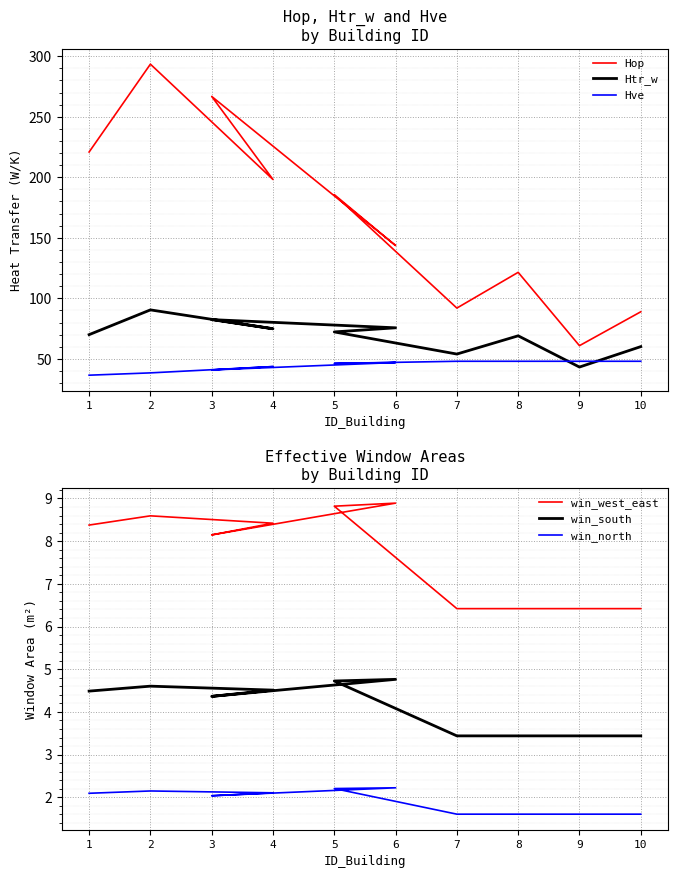

Reading left to right, extract all data points from this chart.

Hop: 220.9	293.5	198.2	266.8	143.6	185.7	91.9	121.5	60.9	88.8
Htr_w: 70.0	90.4	74.8	82.4	75.6	72.2	53.9	69.0	43.2	60.1
Hve: 36.5	38.4	43.6	40.8	46.9	46.2	48.0	48.0	48.0	48.0
win_west_east: 8.4	8.6	8.4	8.1	8.9	8.8	6.4	6.4	6.4	6.4
win_south: 4.5	4.6	4.5	4.4	4.8	4.7	3.4	3.4	3.4	3.4
win_north: 2.1	2.1	2.1	2.0	2.2	2.2	1.6	1.6	1.6	1.6